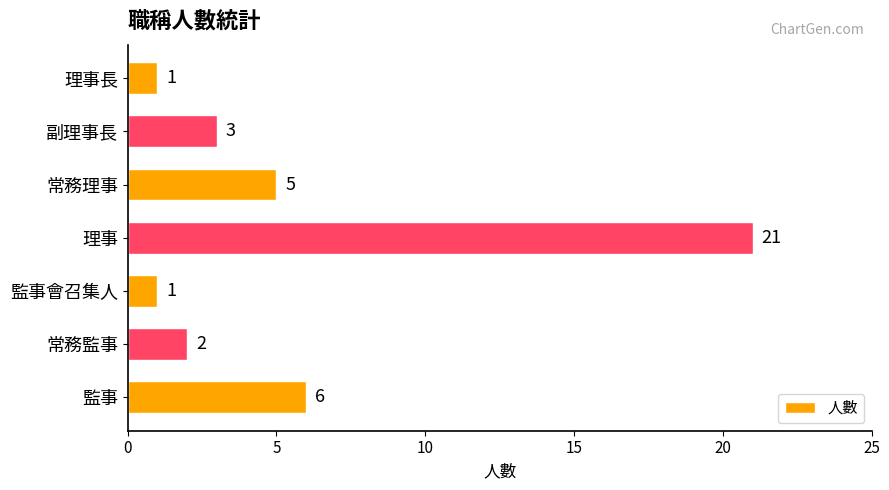

What is the sum of the values at 監事會召集人 and 常務監事?

3